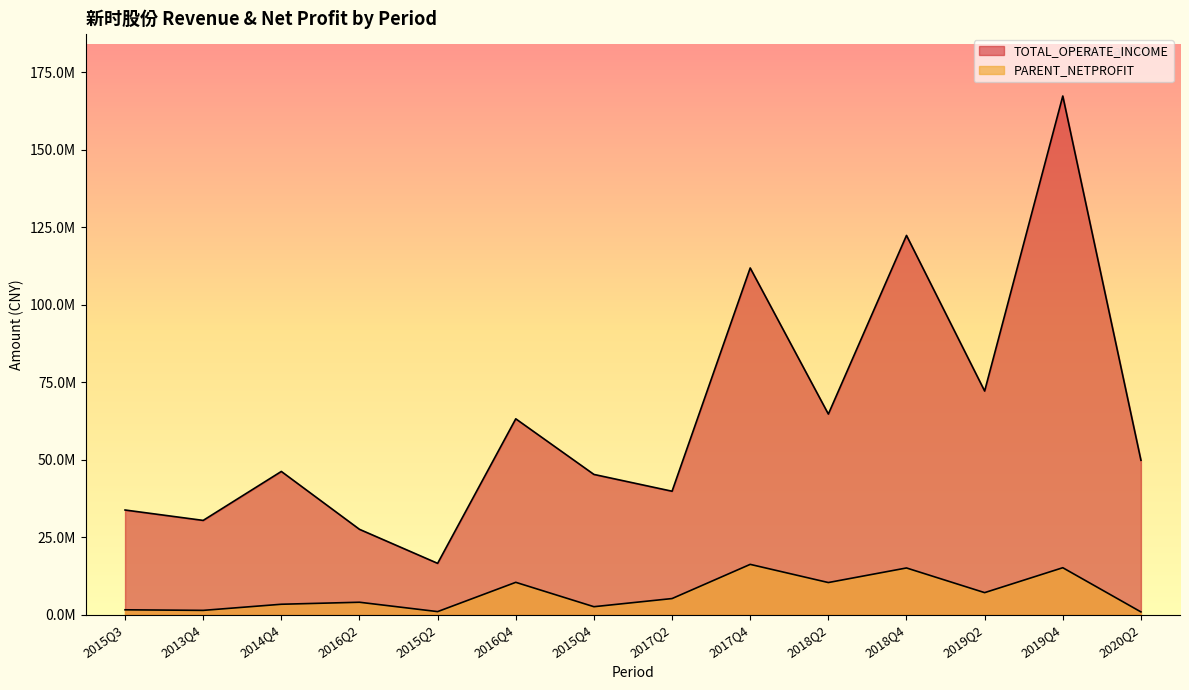

True or false: TOTAL_OPERATE_INCOME and PARENT_NETPROFIT intersect in this chart.

False